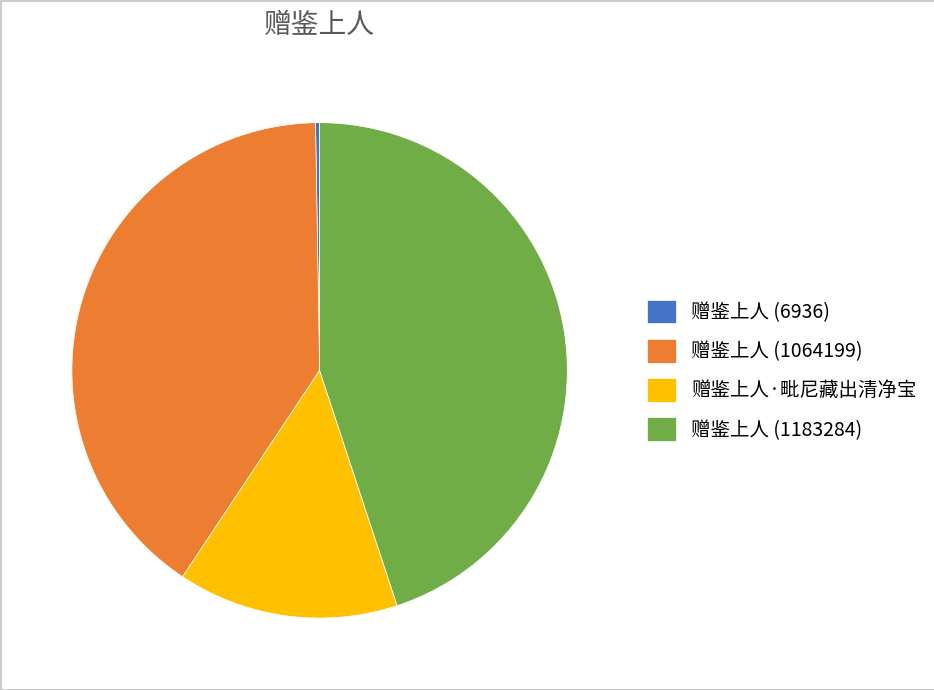

What is the ratio of the value at 赠鉴上人 (1064199) to the value at 赠鉴上人·毗尼藏出清净宝?

2.8